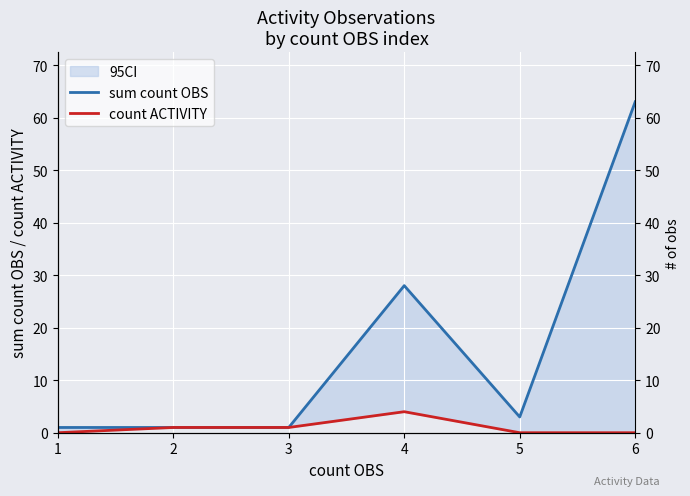

Between 2 and 3, which series saw the biggest shift?

sum count OBS